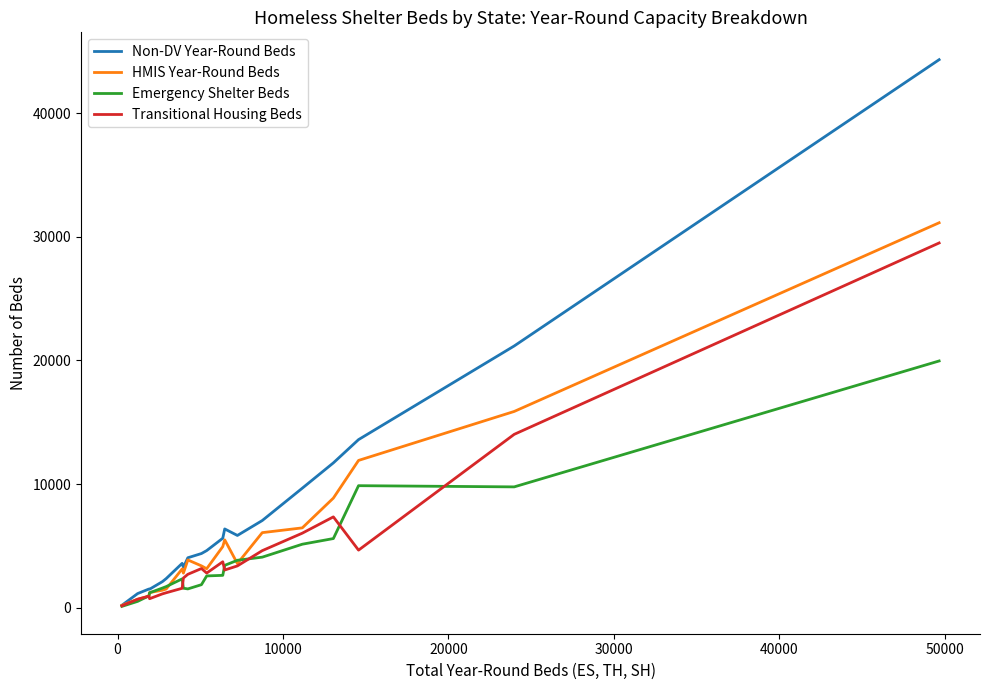

Which series has the largest range (max minus min)?

Non-DV Year-Round Beds